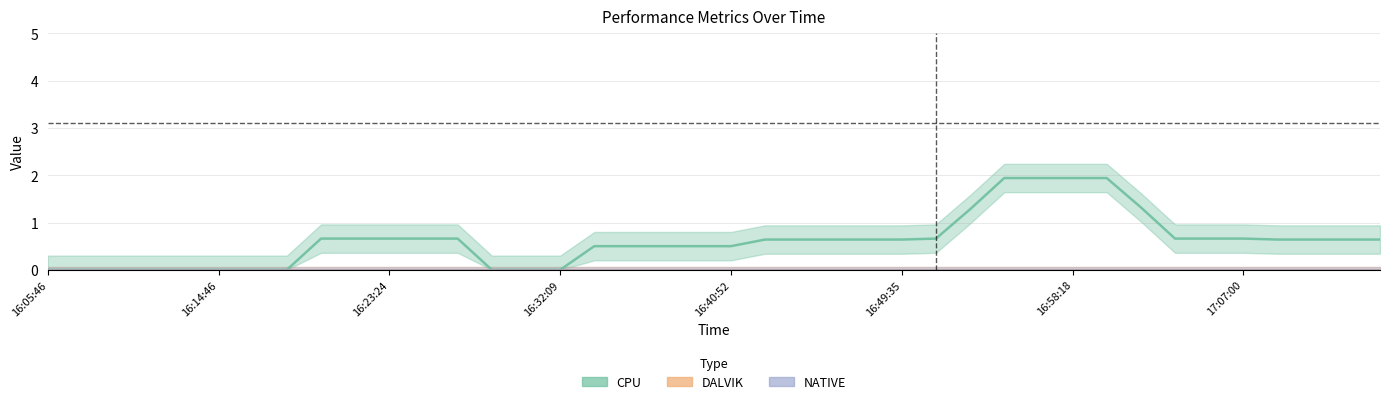

At which label is NATIVE closest to 0?

16:05:46